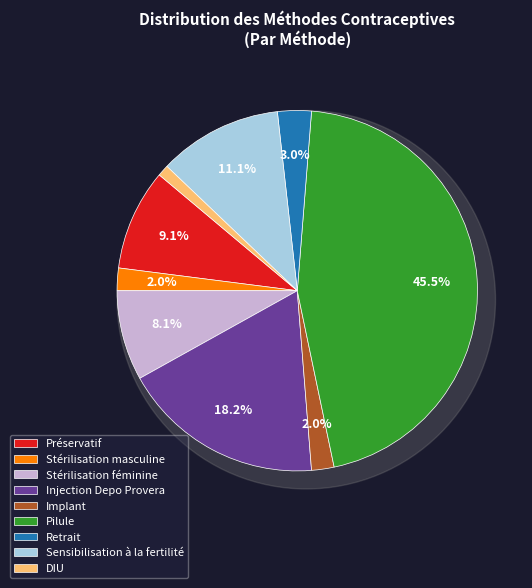

Rank the categories by value from lowest to highest.

DIU, Stérilisation masculine, Implant, Retrait, Stérilisation féminine, Préservatif, Sensibilisation à la fertilité, Injection Depo Provera, Pilule